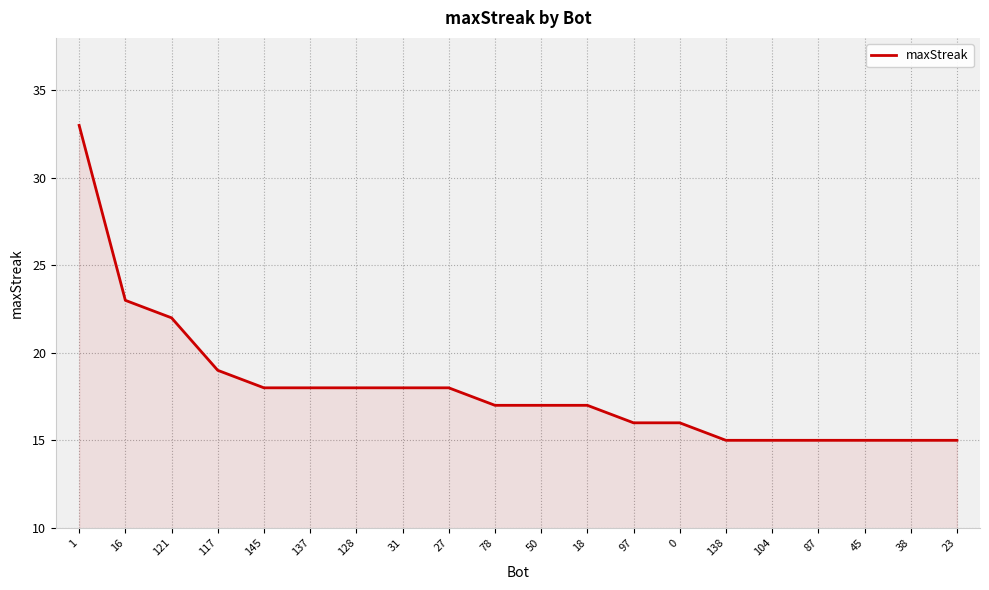

True or false: the data shows 16 at 0.

True